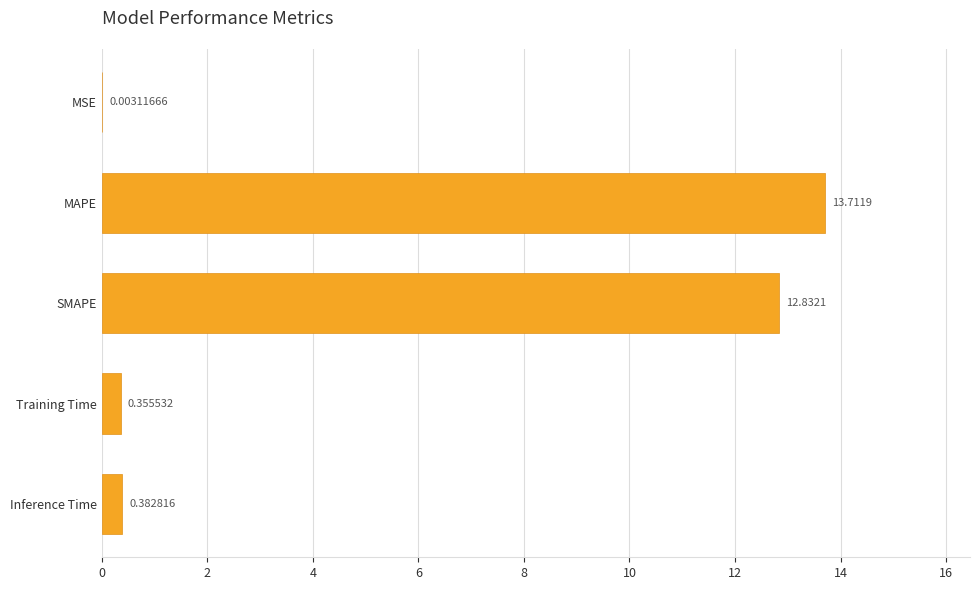

Between MSE and Training Time, which is larger?

Training Time